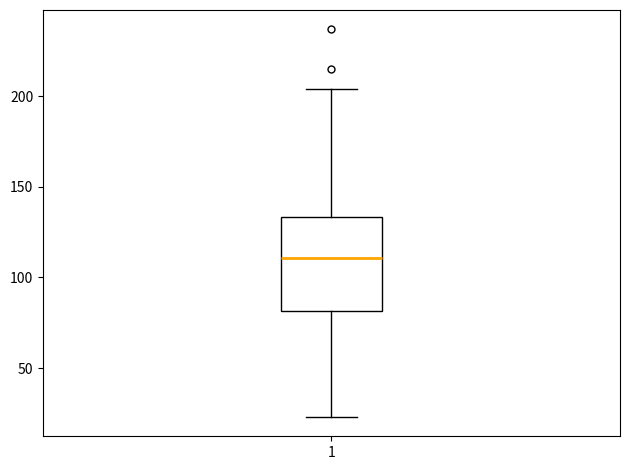

Where is the lower edge of the box at x = 1 on the y-axis? The values are not printed on the chart, so give them approximately, as read against the axis.

80